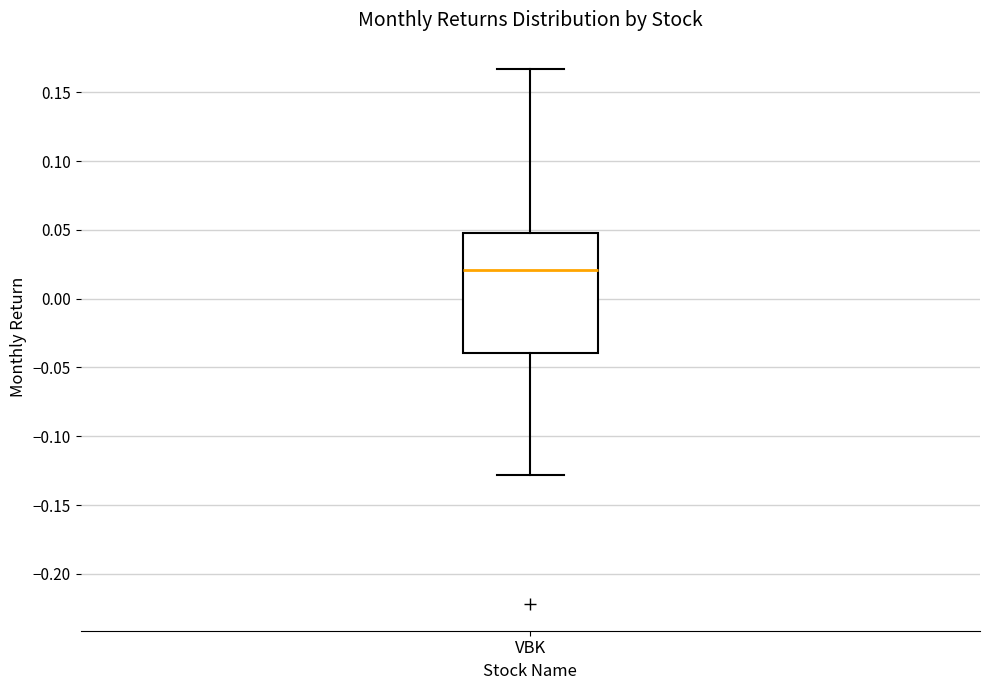

Transcribe this box plot: give where the median line is, the range the box spans, and where the two whiskers end, as read against the y-axis. The values are not printed on the chart, so give them approximately, as read against the axis.

median 0.020, box -0.040 to 0.045, whiskers -0.130 to 0.165